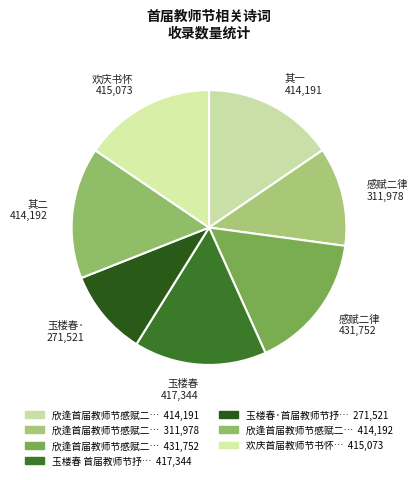

What is the smallest slice in the pie chart?

玉楼春·首届教师节抒怀